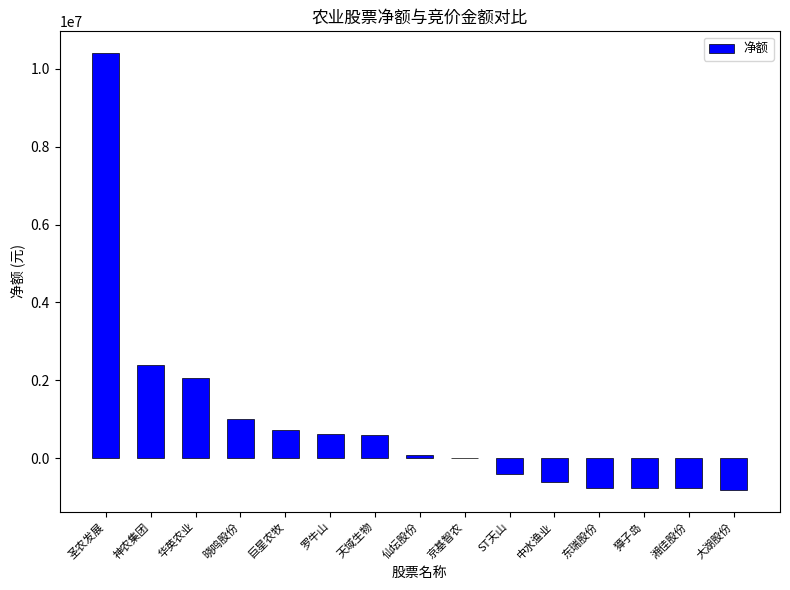

How many categories are shown in the chart?

15